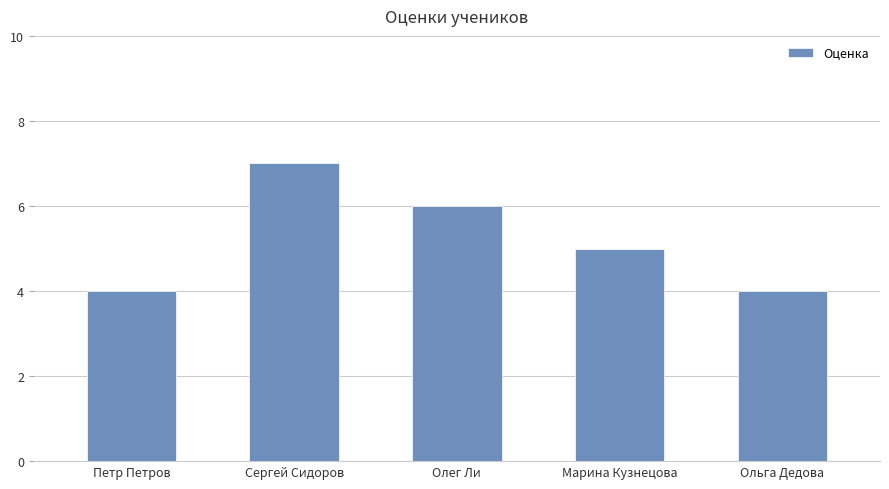

What is the minimum value shown in the chart?

4